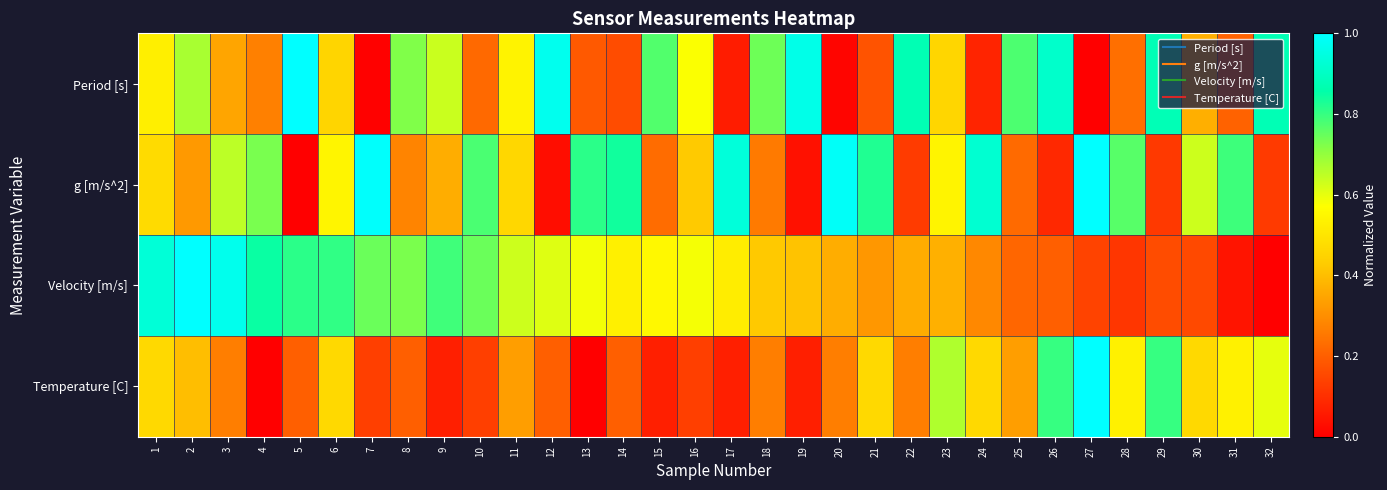

Reading left to right, extract all data points from this chart.

Period [s]: 1=0.5	2=0.7	3=0.3	4=0.3	5=1.0	6=0.5	7=0.0	8=0.7	9=0.6	10=0.2	11=0.5	12=1.0	13=0.2	14=0.2	15=0.8	16=0.6	17=0.1	18=0.7	19=1.0	20=0.0	21=0.2	22=0.9	23=0.5	24=0.1	25=0.8	26=0.9	27=0.0	28=0.2	29=0.9	30=0.4	31=0.2	32=0.9
g [m/s^2]: 1=0.5	2=0.3	3=0.7	4=0.7	5=0.0	6=0.5	7=1.0	8=0.3	9=0.4	10=0.8	11=0.5	12=0.0	13=0.8	14=0.8	15=0.2	16=0.4	17=0.9	18=0.3	19=0.0	20=1.0	21=0.8	22=0.1	23=0.5	24=0.9	25=0.2	26=0.1	27=1.0	28=0.8	29=0.1	30=0.6	31=0.8	32=0.1
Velocity [m/s]: 1=0.9	2=1.0	3=1.0	4=0.8	5=0.8	6=0.8	7=0.7	8=0.7	9=0.8	10=0.7	11=0.6	12=0.6	13=0.6	14=0.5	15=0.6	16=0.6	17=0.5	18=0.4	19=0.4	20=0.4	21=0.3	22=0.4	23=0.4	24=0.3	25=0.2	26=0.2	27=0.1	28=0.1	29=0.2	30=0.2	31=0.0	32=0.0
Temperature [C]: 1=0.5	2=0.4	3=0.3	4=0.0	5=0.2	6=0.5	7=0.1	8=0.2	9=0.1	10=0.1	11=0.3	12=0.2	13=0.0	14=0.2	15=0.1	16=0.1	17=0.1	18=0.3	19=0.1	20=0.3	21=0.5	22=0.3	23=0.7	24=0.5	25=0.3	26=0.8	27=1.0	28=0.5	29=0.8	30=0.5	31=0.5	32=0.6